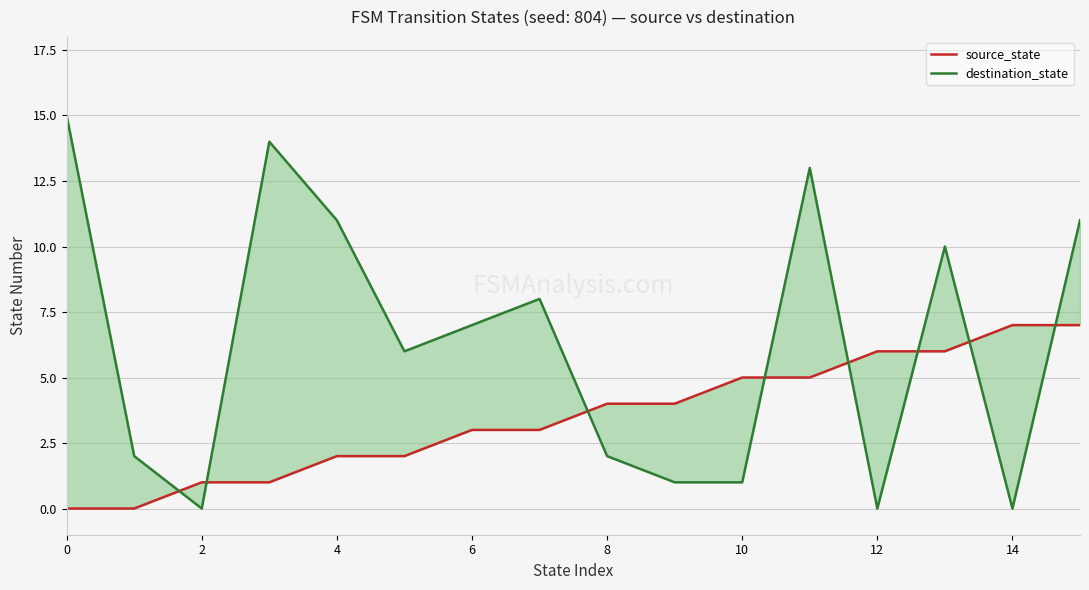

Which series has the largest total across all categories?

destination_state